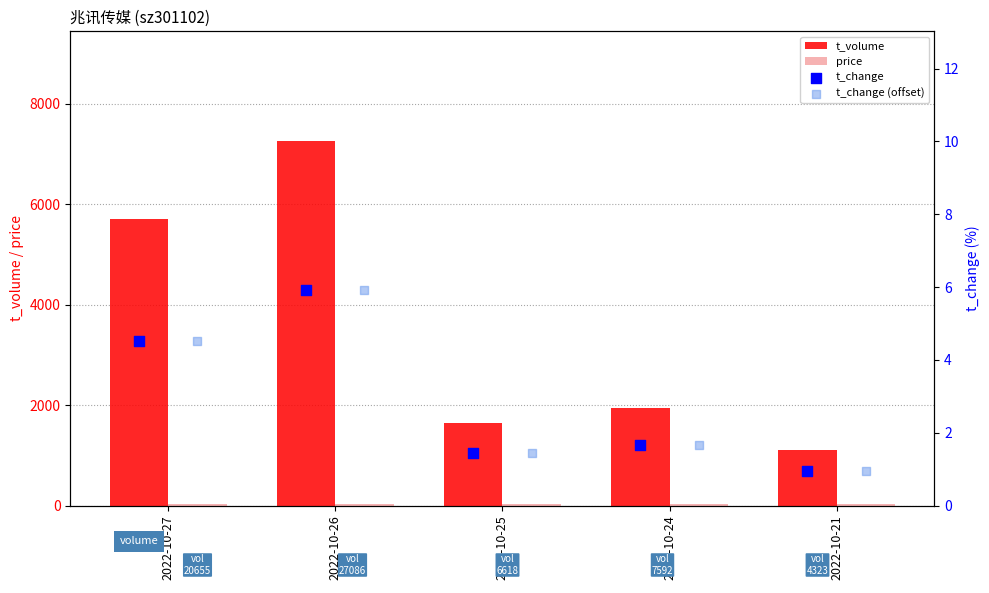

At how many categories does at least one series exceed 6459?

1